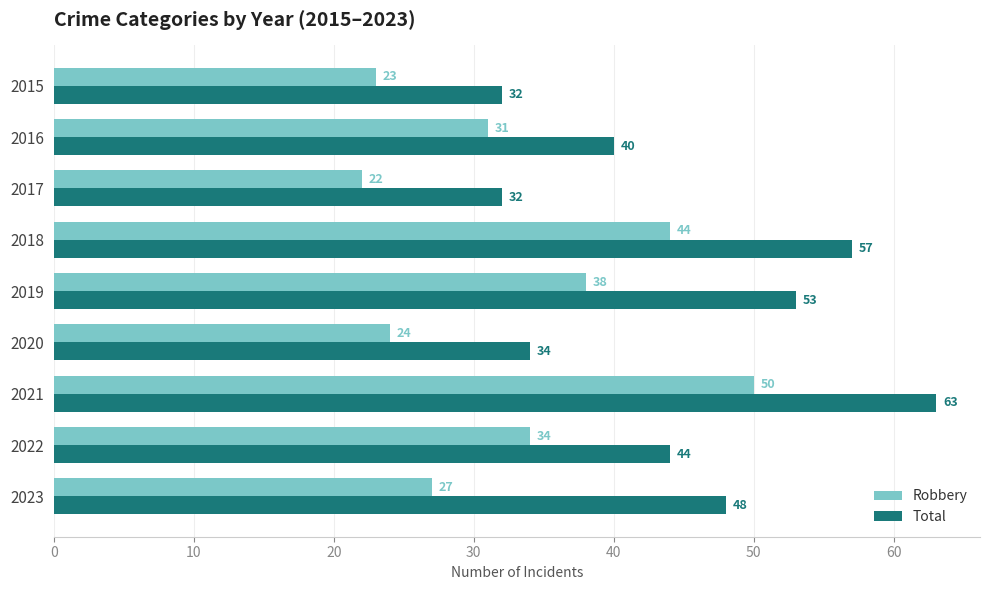

Rank the series by their maximum value, from lowest to highest.

Robbery, Total